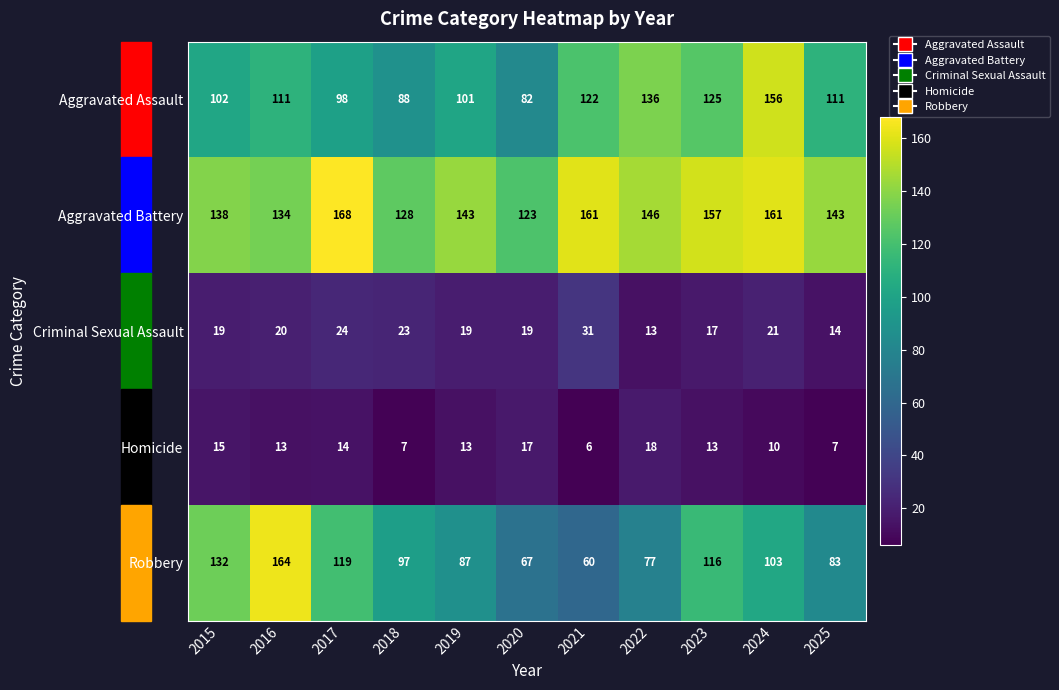

Which series has the widest spread of values?

Robbery